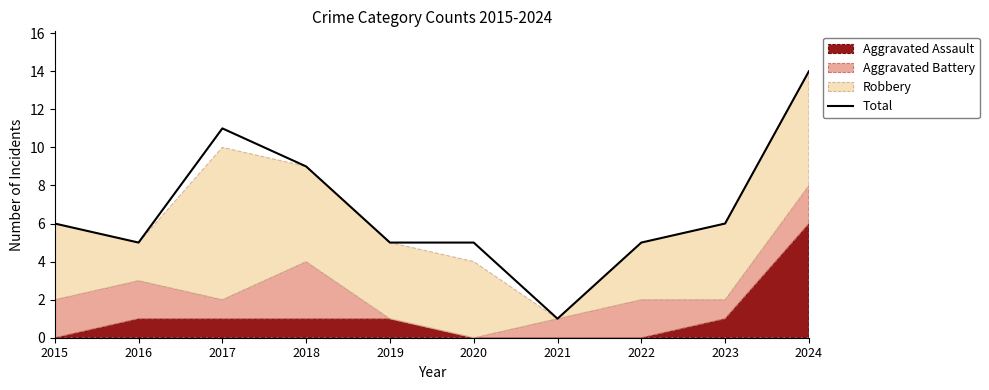

Where is the first local maximum?

2017